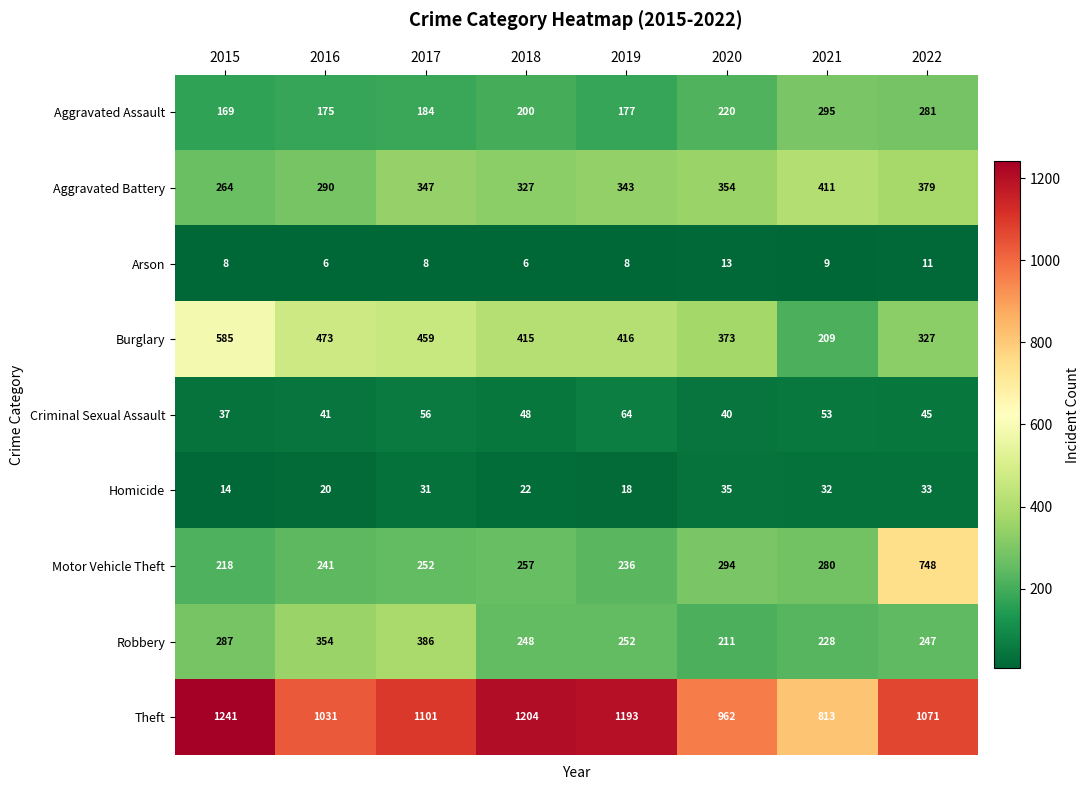

The Theft series shows 1101 at 2017. True or false?

True